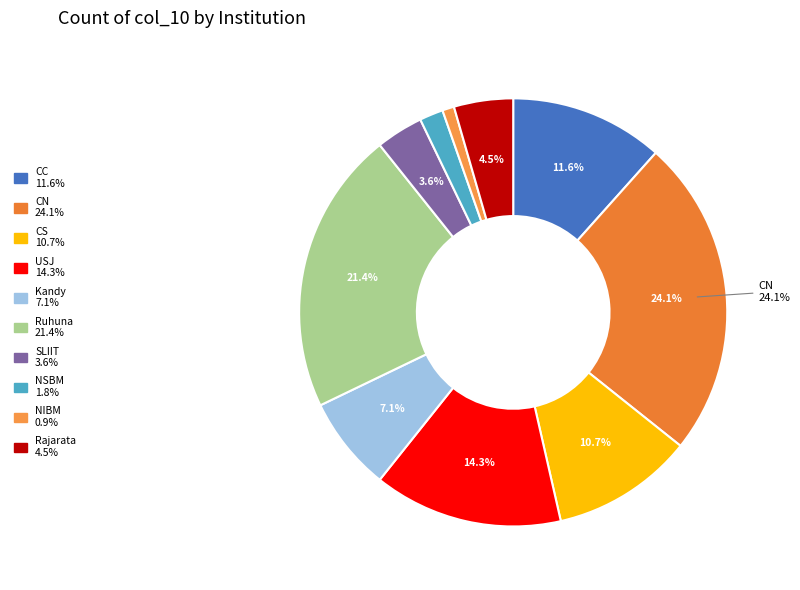

How many segments does this pie chart have?

10